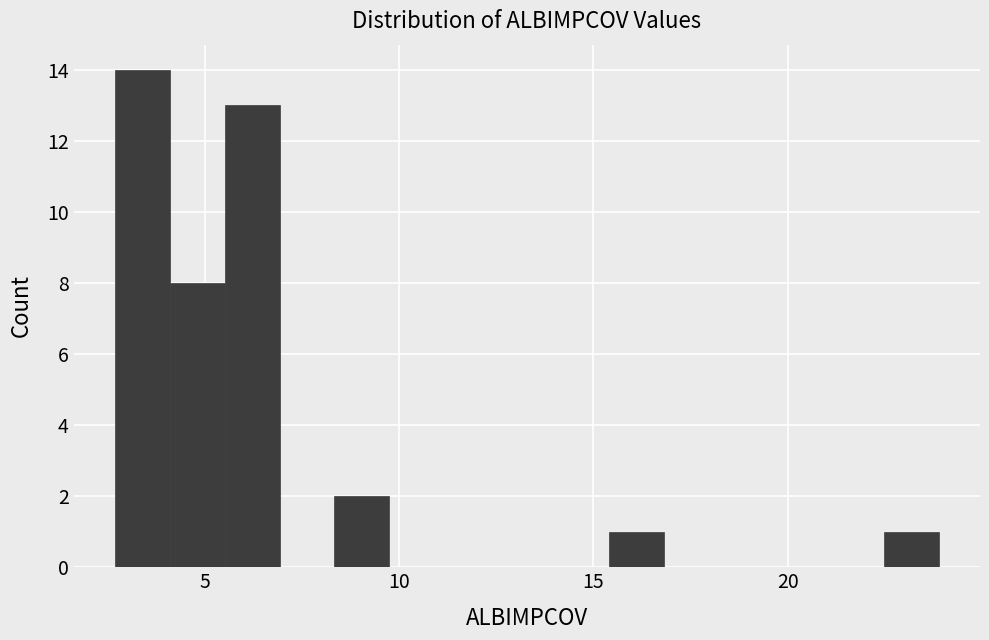

Read against the x-axis, roughly where is the centre of the tallest bar?

3.5